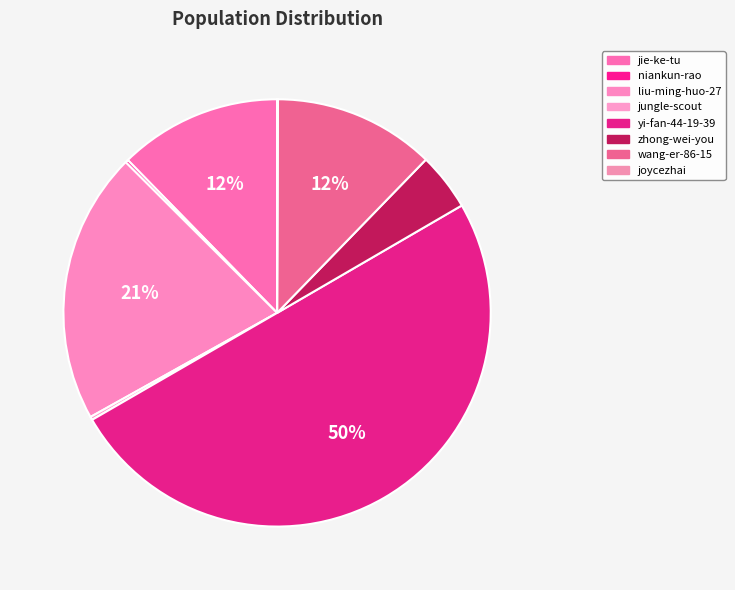

What is the majority slice?

yi-fan-44-19-39